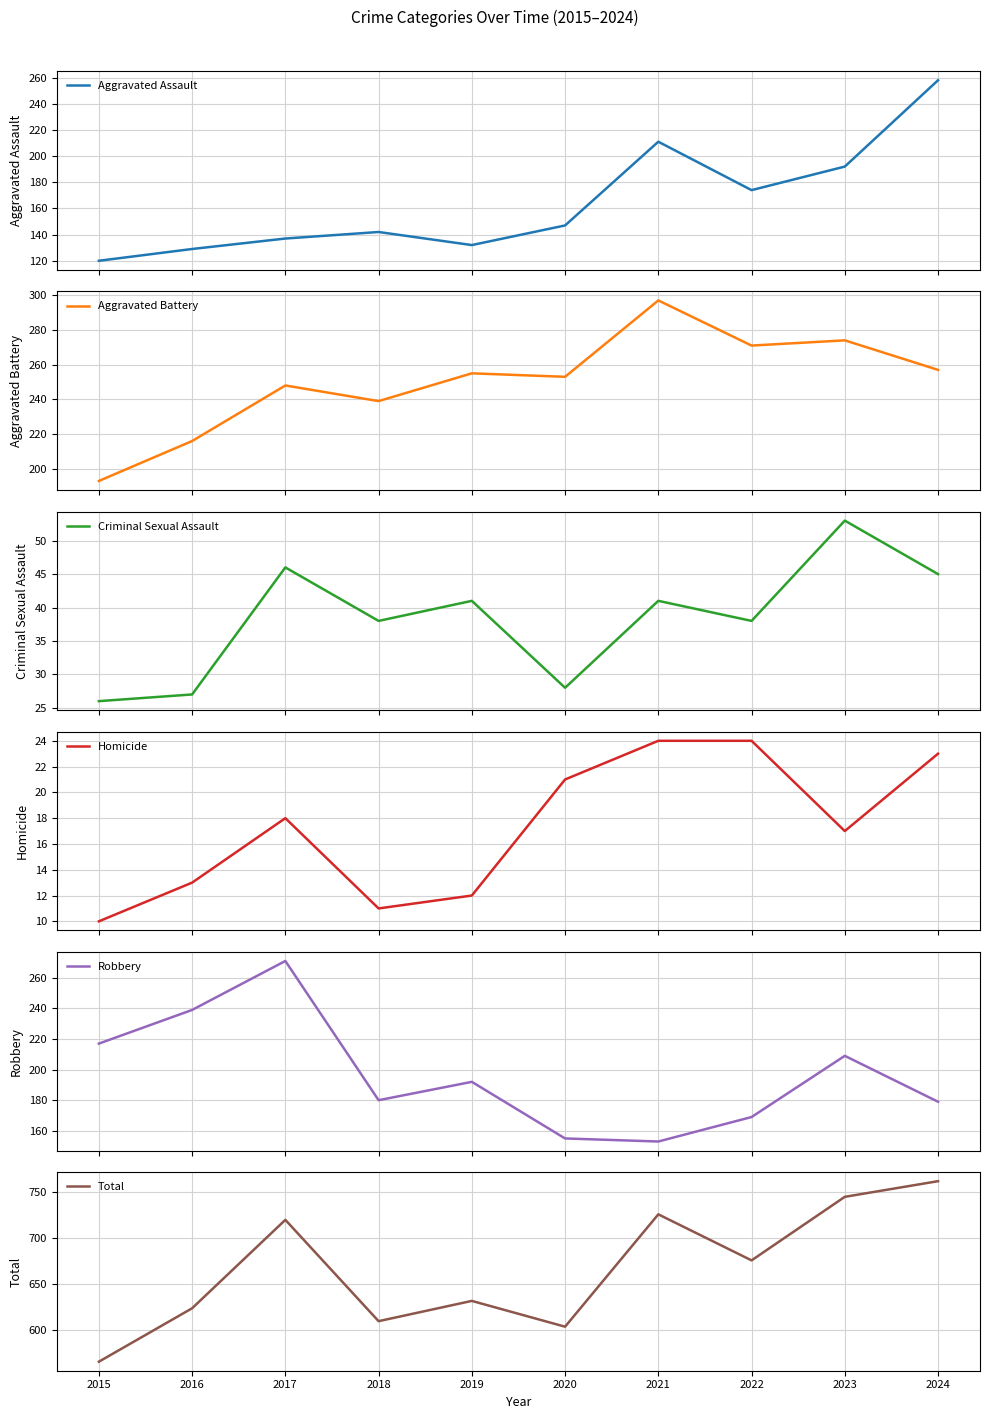

What is the average value of the Robbery series?

196